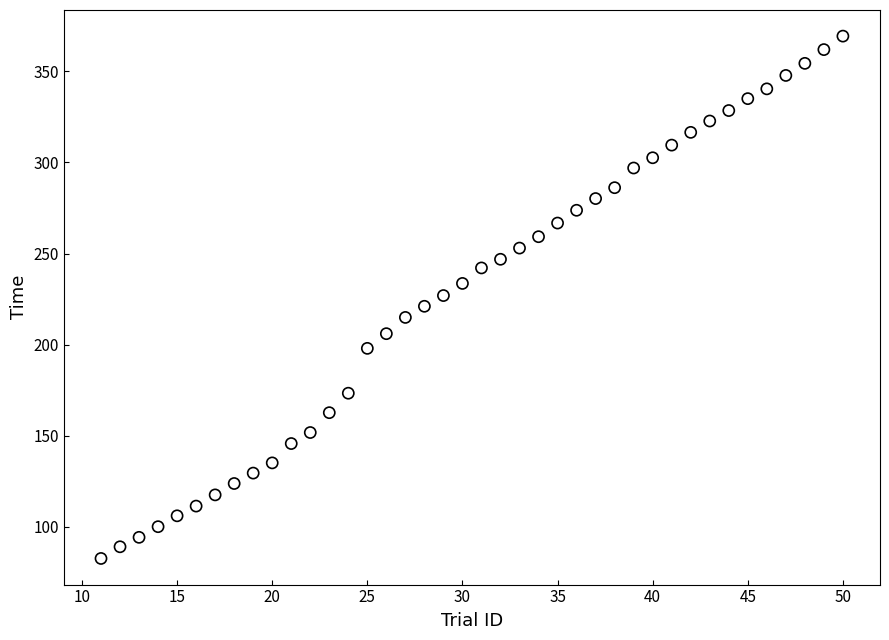

What is the range of Y values (max minus min)?

286.6